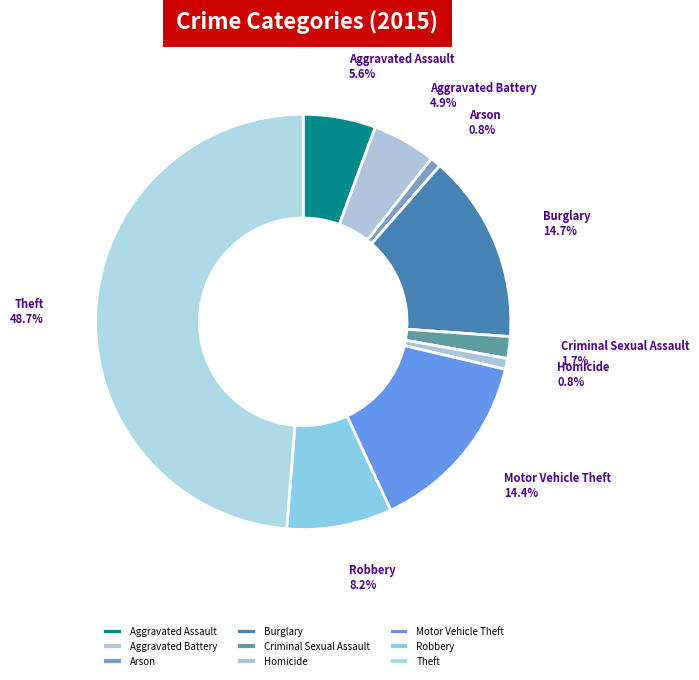

Which category has the biggest portion of the pie?

Theft